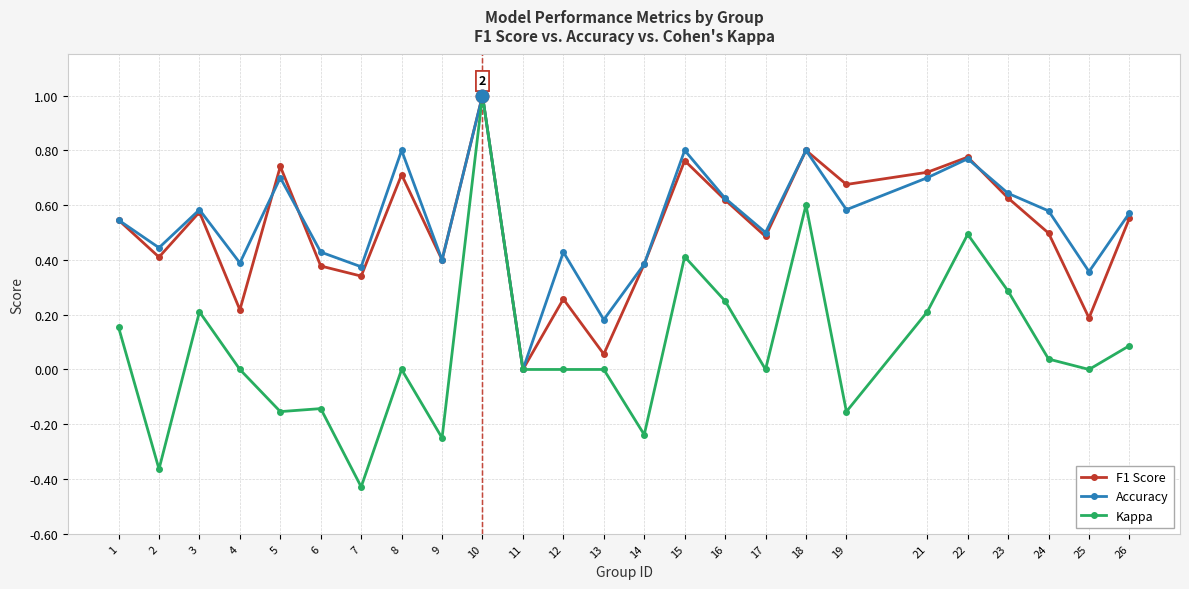

Is it true that Accuracy equals 0.3 at 3?

False